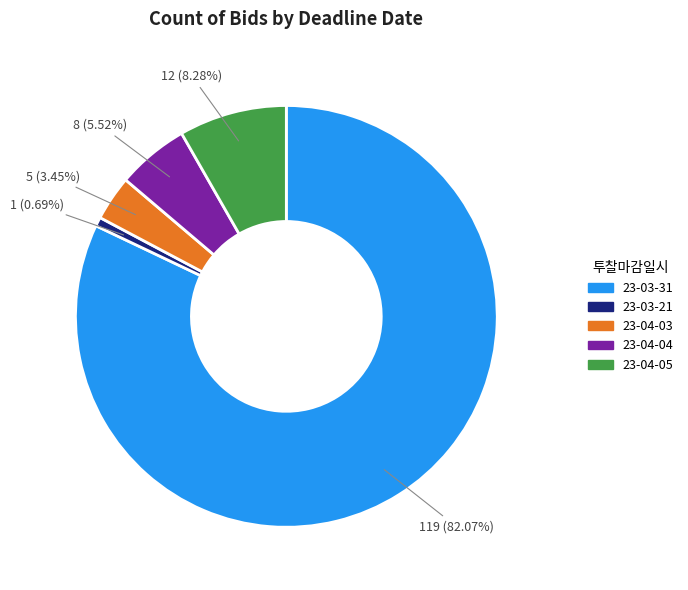

Which slice represents more than half of the pie?

23-03-31